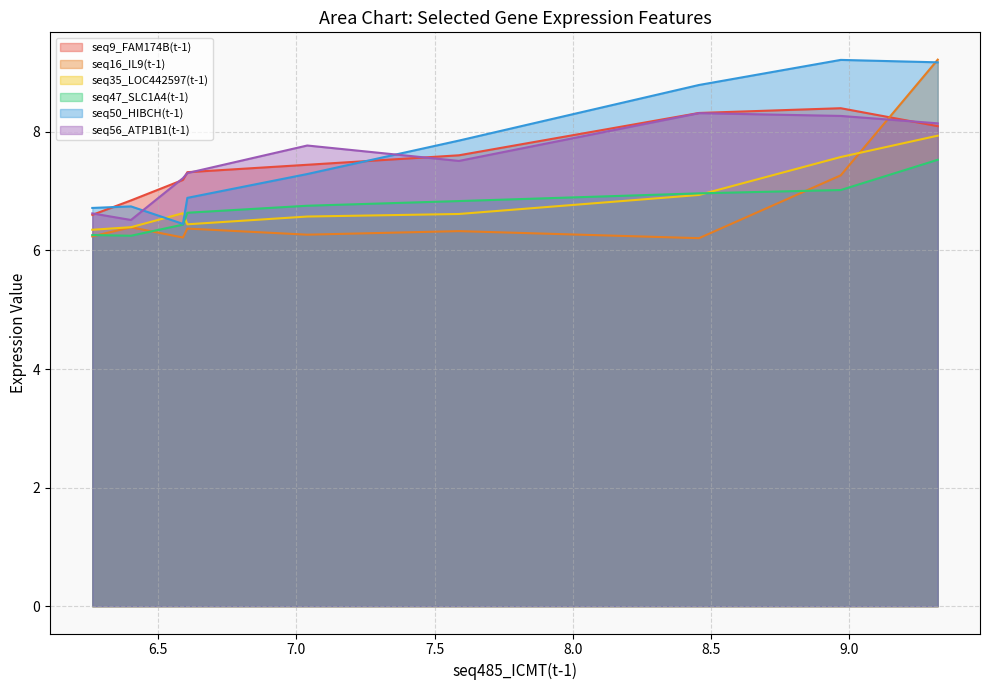

How many lines are shown in the chart?

6